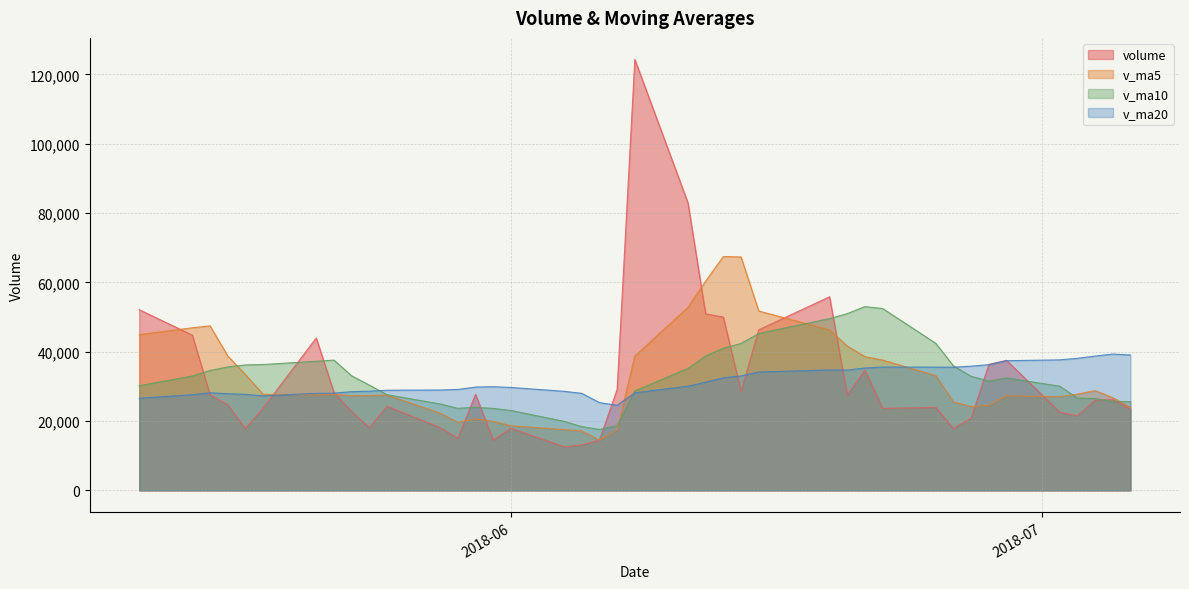

What is the maximum value for v_ma20?

39327.0